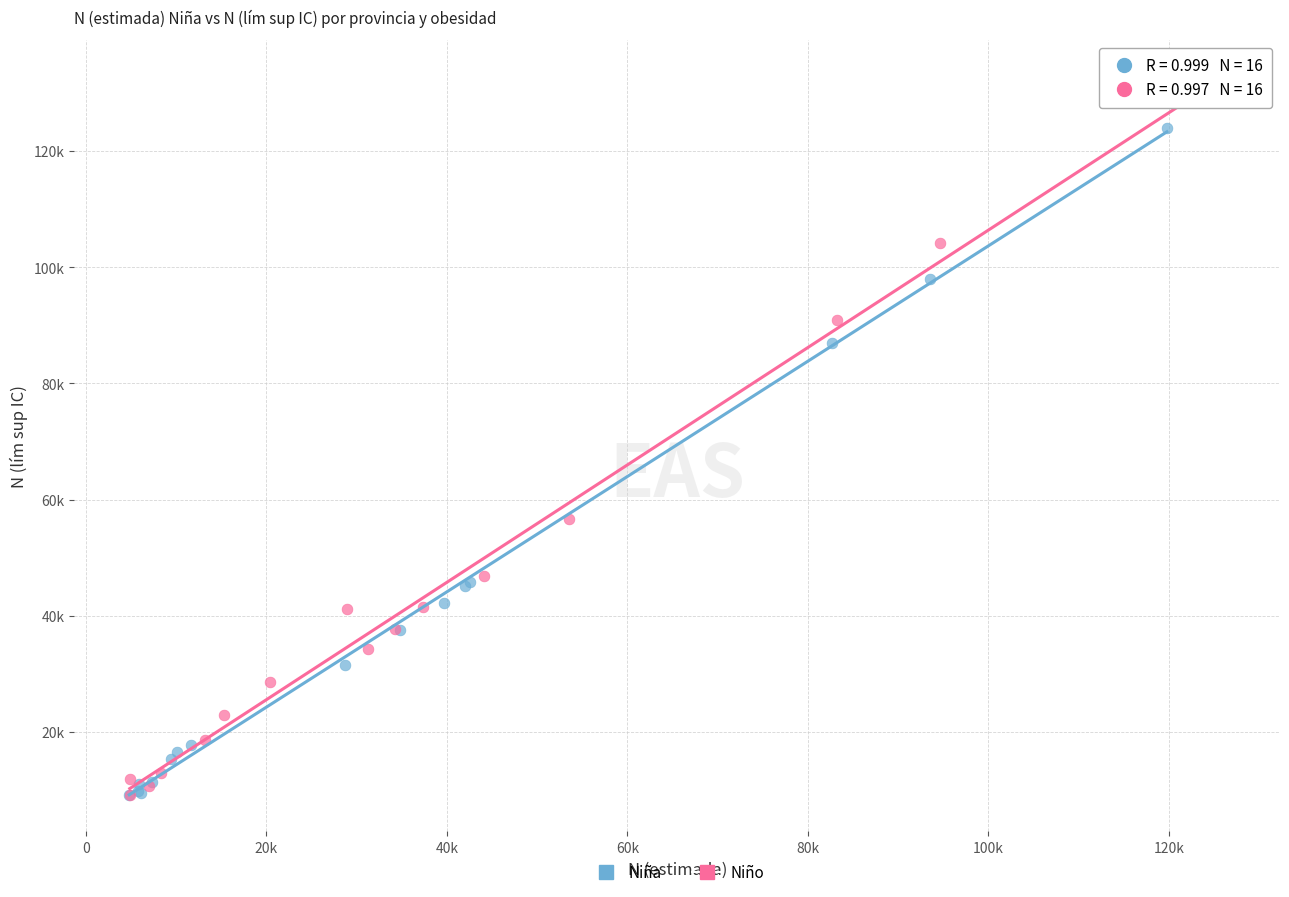

What are all the series names shown in the legend?

Niña, Niño